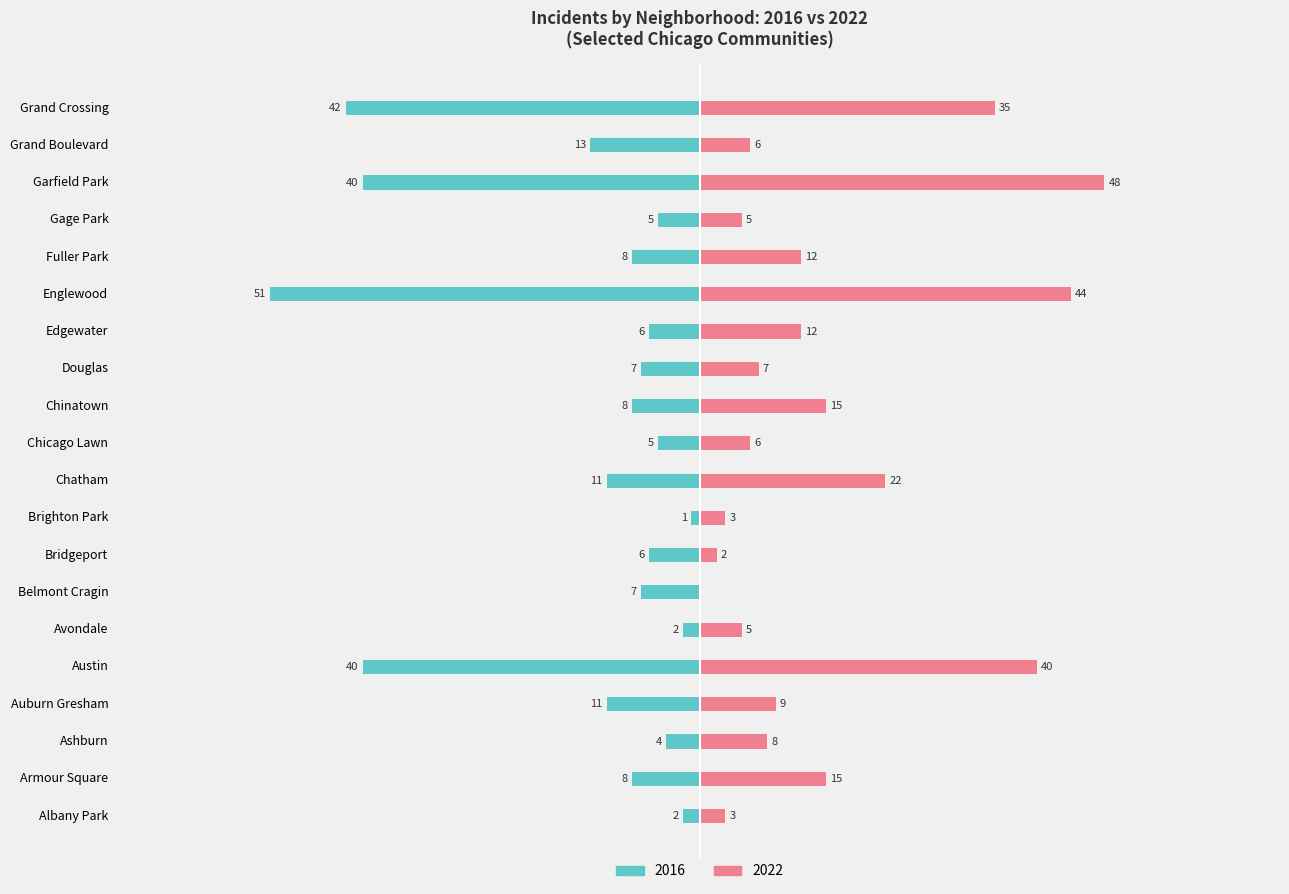

List the labels in order of 2016 value, largest first.

14, 19, 4, 17, 18, 3, 9, 1, 11, 15, 6, 12, 7, 13, 10, 16, 2, 0, 5, 8